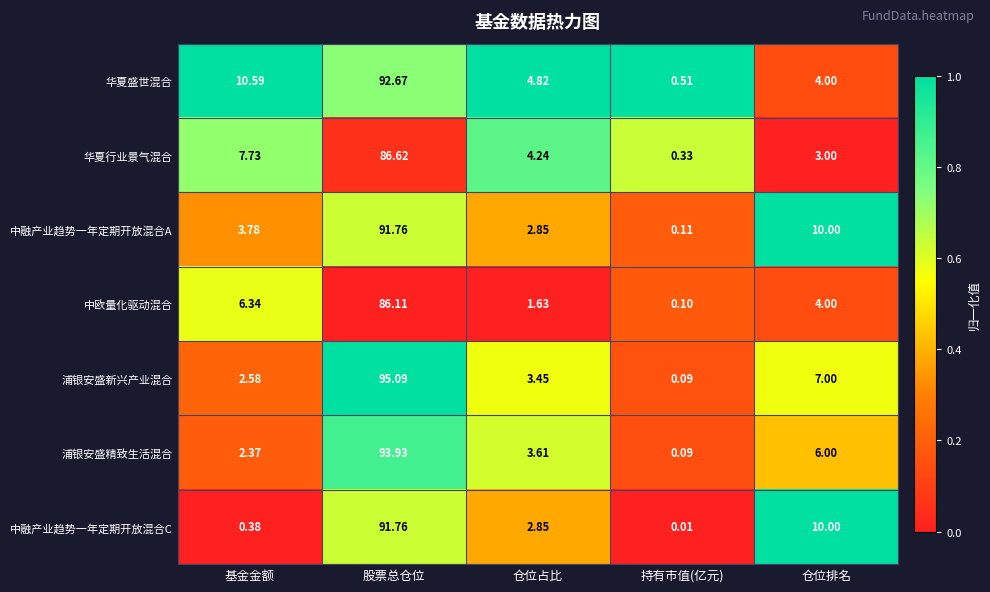

Which series changed the most between 基金金额 and 仓位占比?

华夏盛世混合